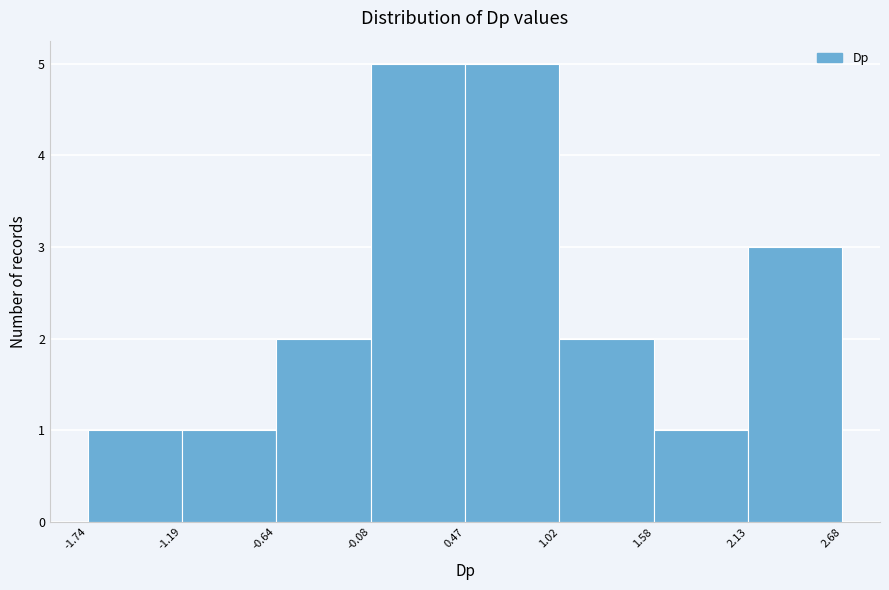

Reading left to right, transcribe this chart: for each bar, give the range it covers on the x-axis and its height. The values are not printed on the chart, so give them approximately, as read against the axis.

-1.74 to -1.19: 1
-1.19 to -0.64: 1
-0.64 to -0.08: 2
-0.08 to 0.47: 5
0.47 to 1.02: 5
1.02 to 1.58: 2
1.58 to 2.13: 1
2.13 to 2.68: 3